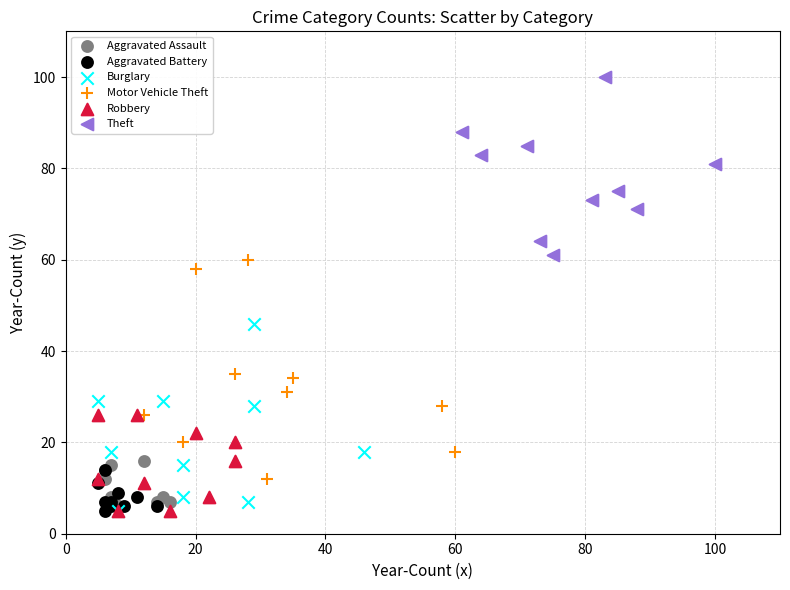

Which series has the largest Y range (max minus min)?

Motor Vehicle Theft